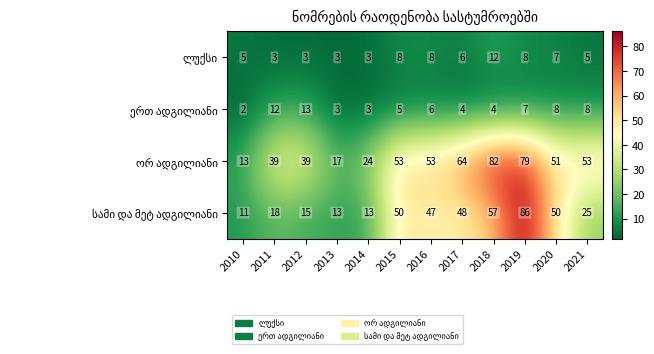

What is the greatest value displayed?

86